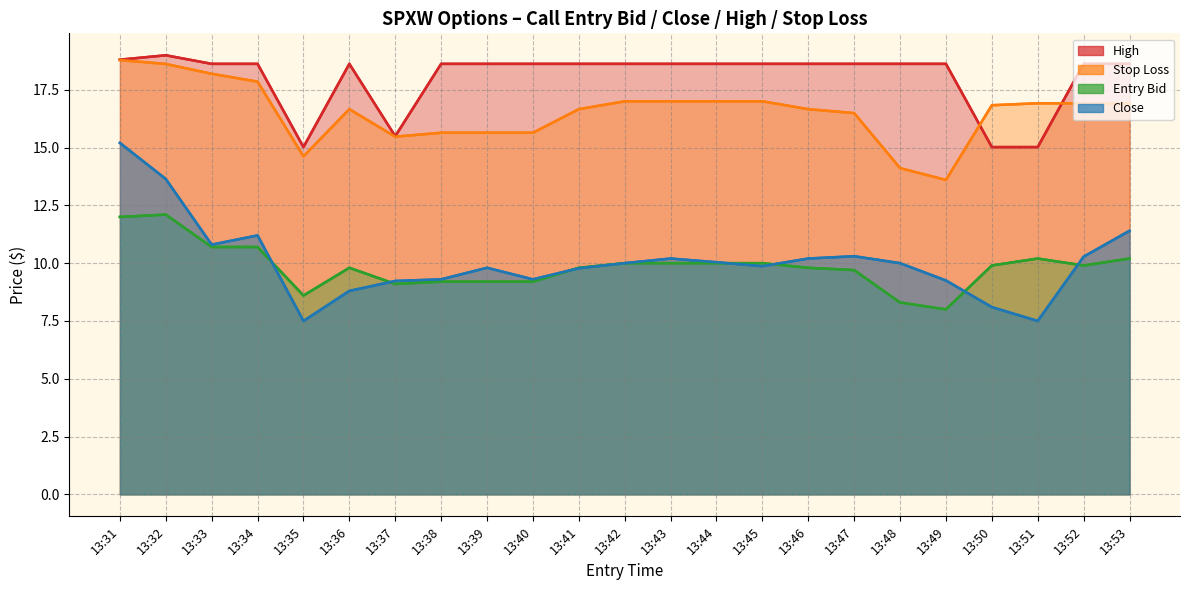

What are all the series names shown in the legend?

High, Stop Loss, Entry Bid, Close